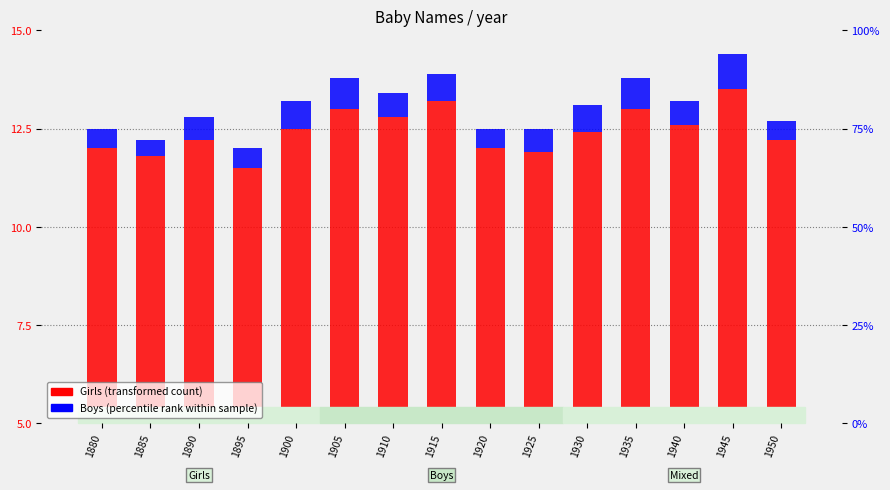

What is the difference between the maximum and minimum values in the Girls (transformed count) series?

2.0